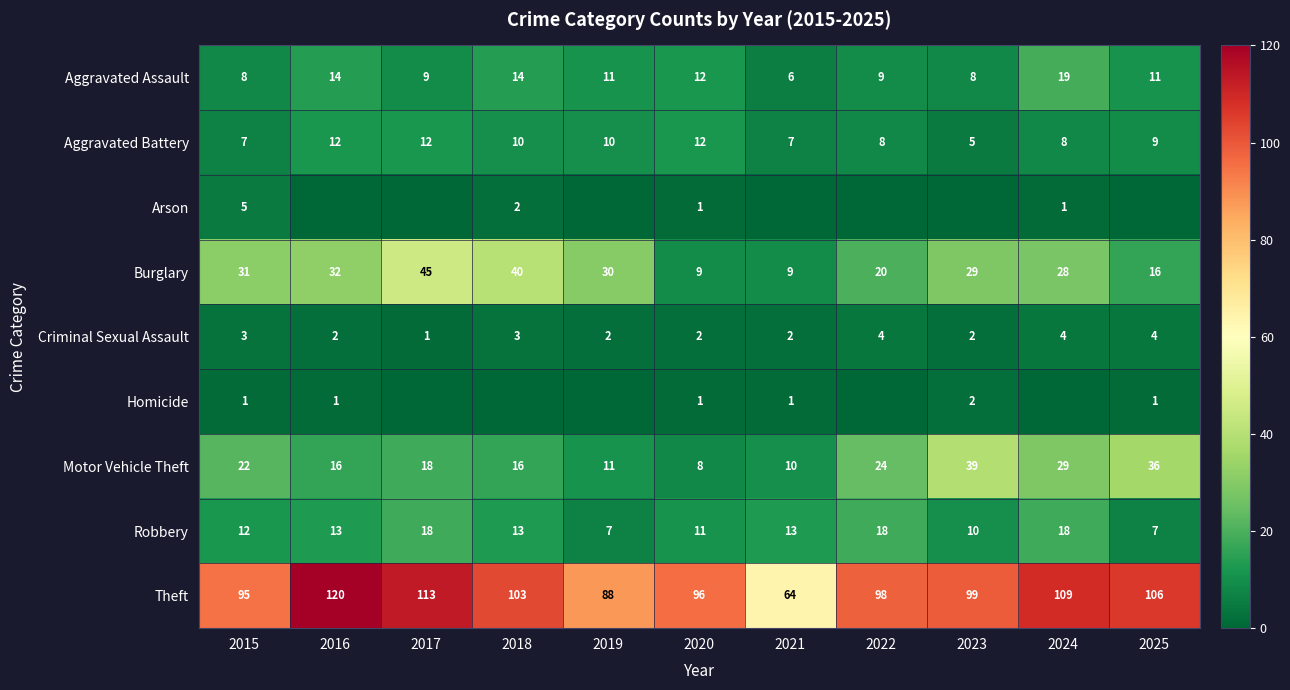

What is the maximum value for Aggravated Battery?

12